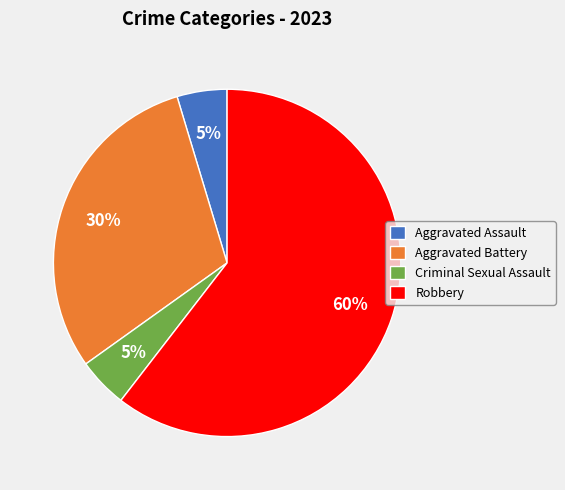

Combined, do Criminal Sexual Assault and Aggravated Assault account for over 50%?

No